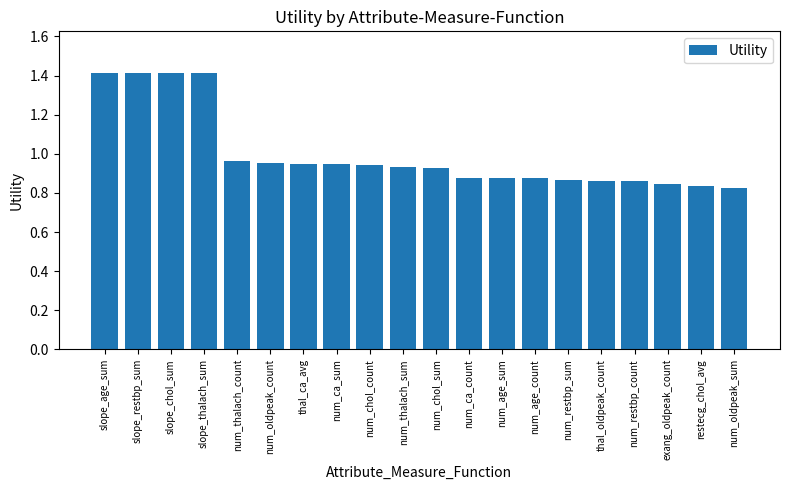

What is the label of the 15th bar from the right?

num_oldpeak_count